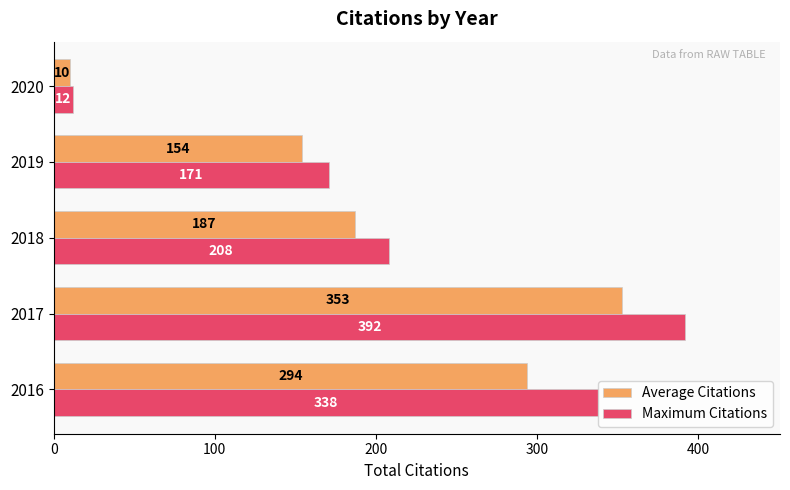

Which series has the largest total across all categories?

Maximum Citations